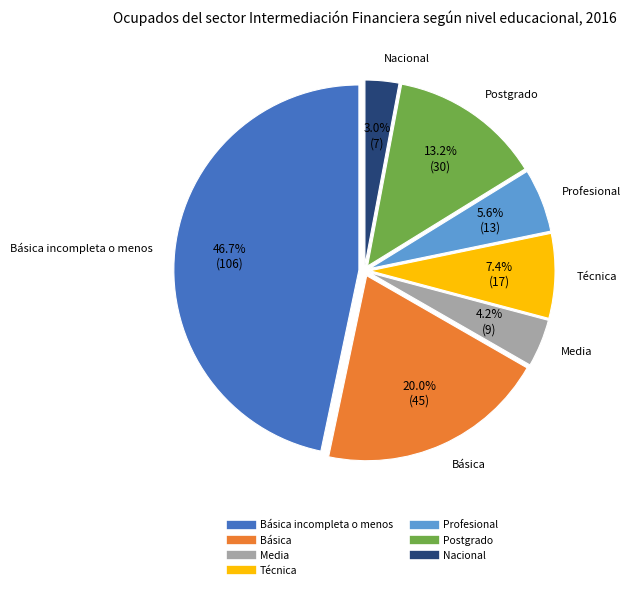

How many slices are in this pie chart?

7